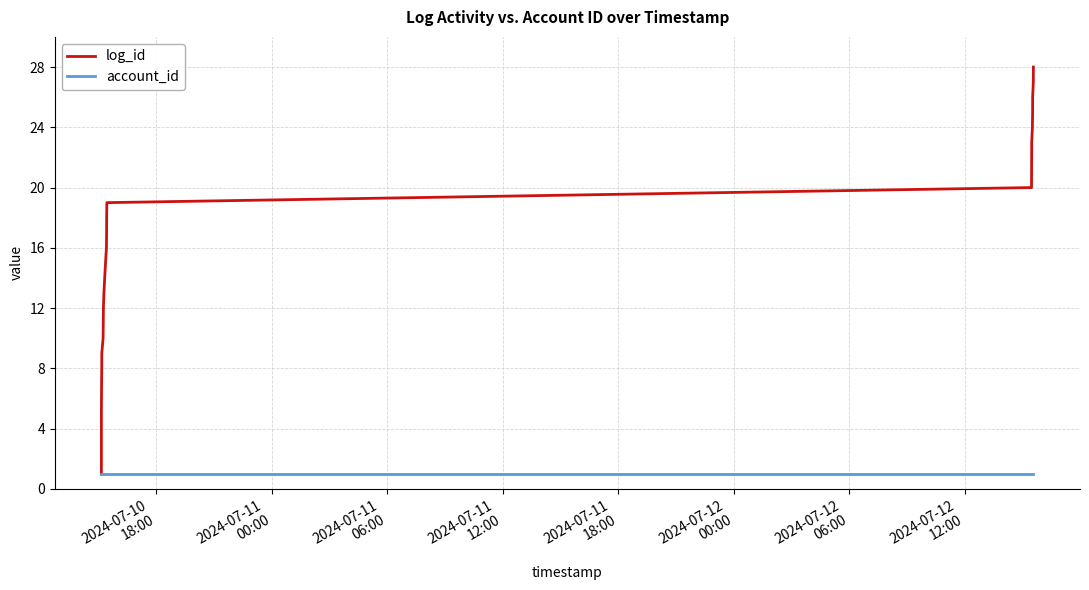

Reading left to right, what are all the values shown in this chart?

log_id: 1	2	3	4	5	6	7	8	9	10	11	12	13	14	15	16	17	18	19	20	21	22	23	24	25	26	27	28
account_id: 1	1	1	1	1	1	1	1	1	1	1	1	1	1	1	1	1	1	1	1	1	1	1	1	1	1	1	1